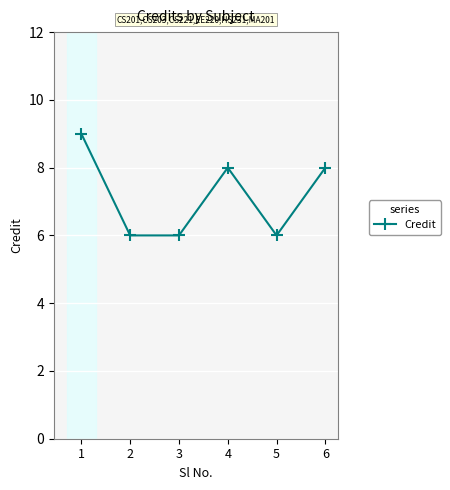

At which category does the chart reach its peak across all series?

1